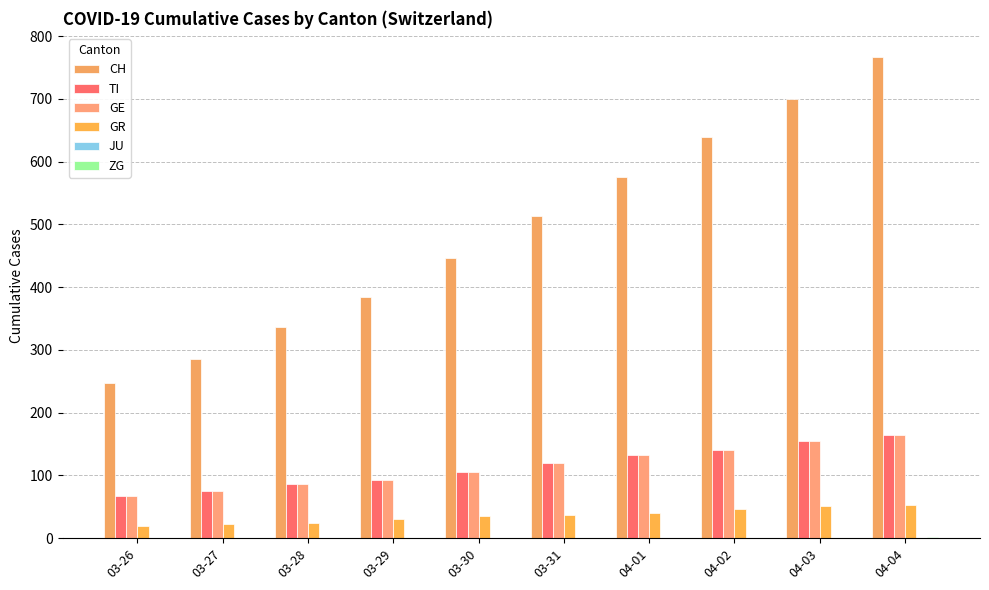

How many series are shown in this chart?

5